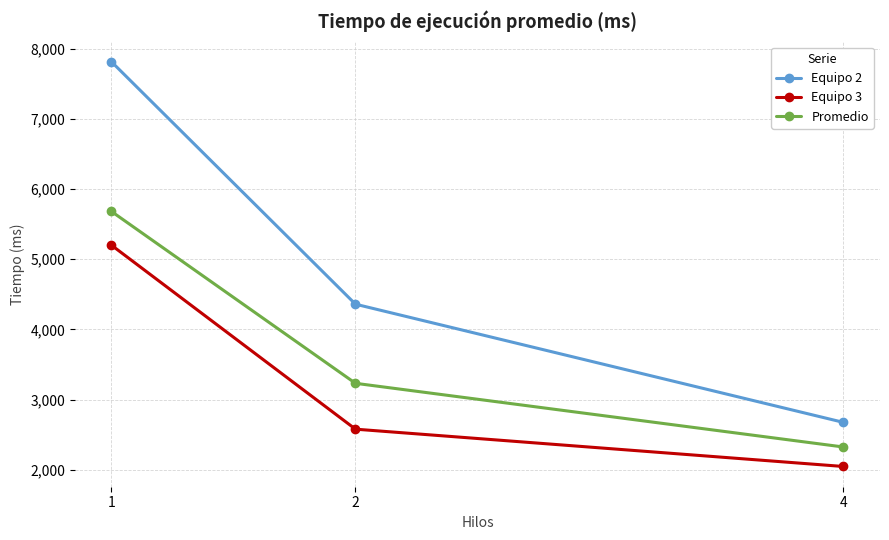

Is this an area chart (filled region under the line)?

No